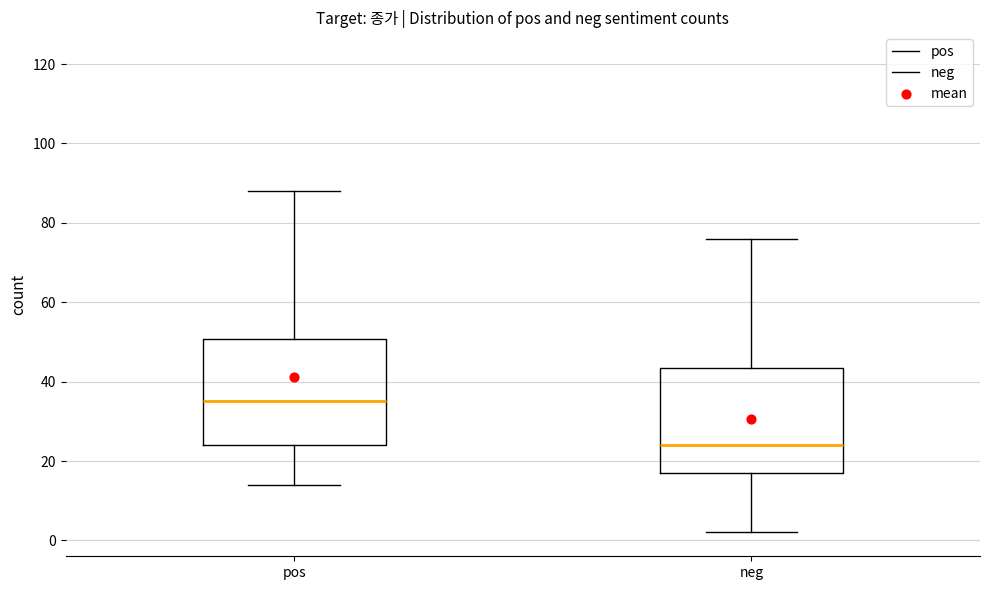

Reading left to right, read every box against the y-axis: the position of its median line, the range the box covers, and the ends of its whiskers. The values are not printed on the chart, so give them approximately, as read against the axis.

pos: median 36, box 24 to 50, whiskers 14 to 88
neg: median 24, box 18 to 44, whiskers 2 to 76